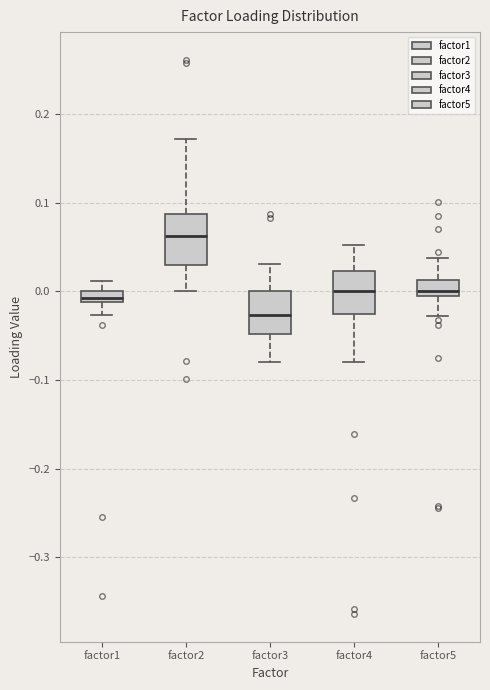

Which box has the lowest median line?

factor3